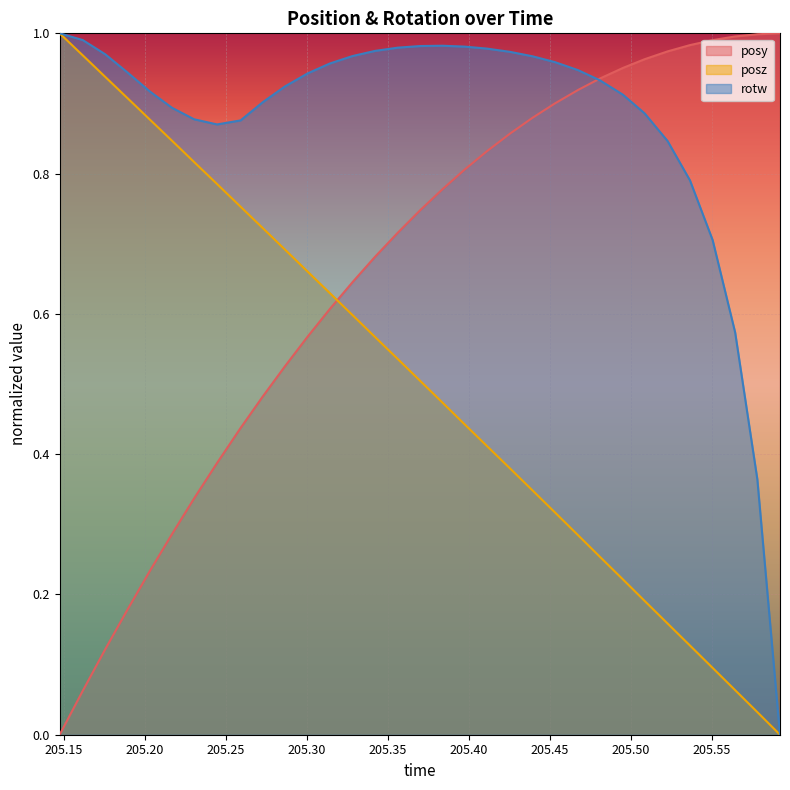

Which category has the lowest value across all series?

205.1473